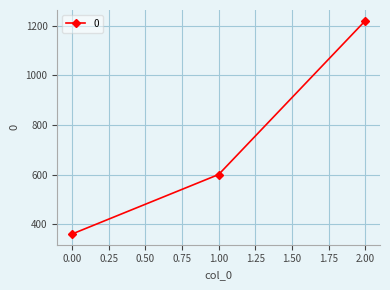

How many data points are less than 600?

1